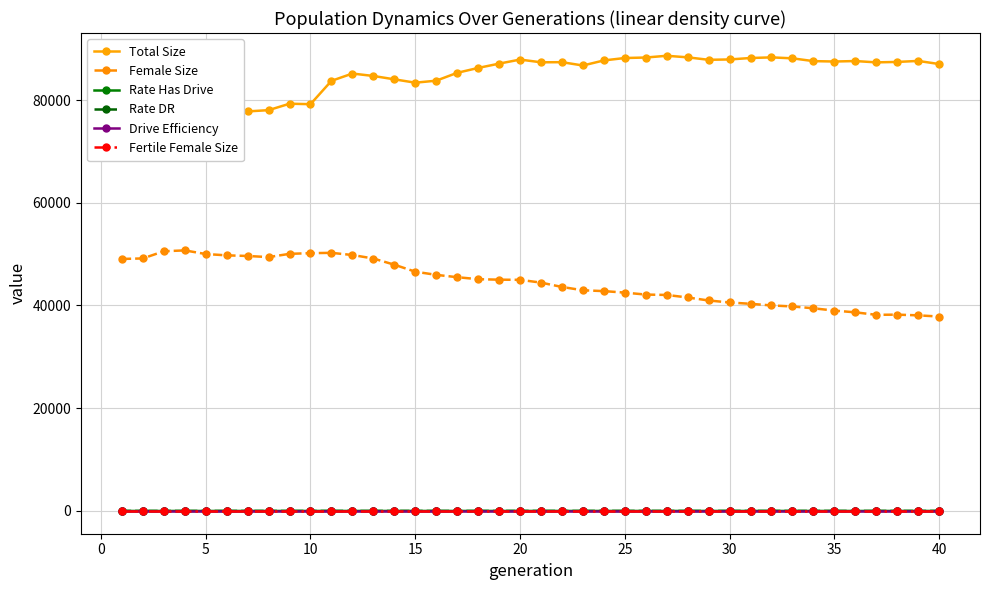

Which series has the largest total across all categories?

Total Size